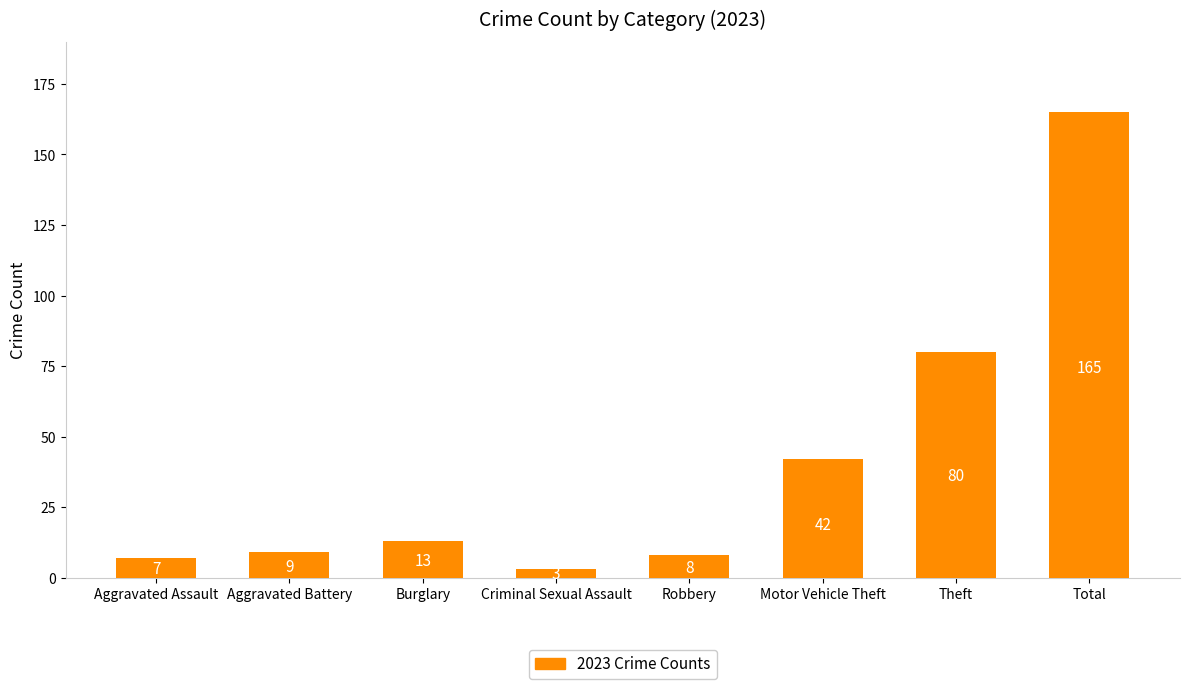

List the labels in order of value, smallest first.

Criminal Sexual Assault, Aggravated Assault, Robbery, Aggravated Battery, Burglary, Motor Vehicle Theft, Theft, Total